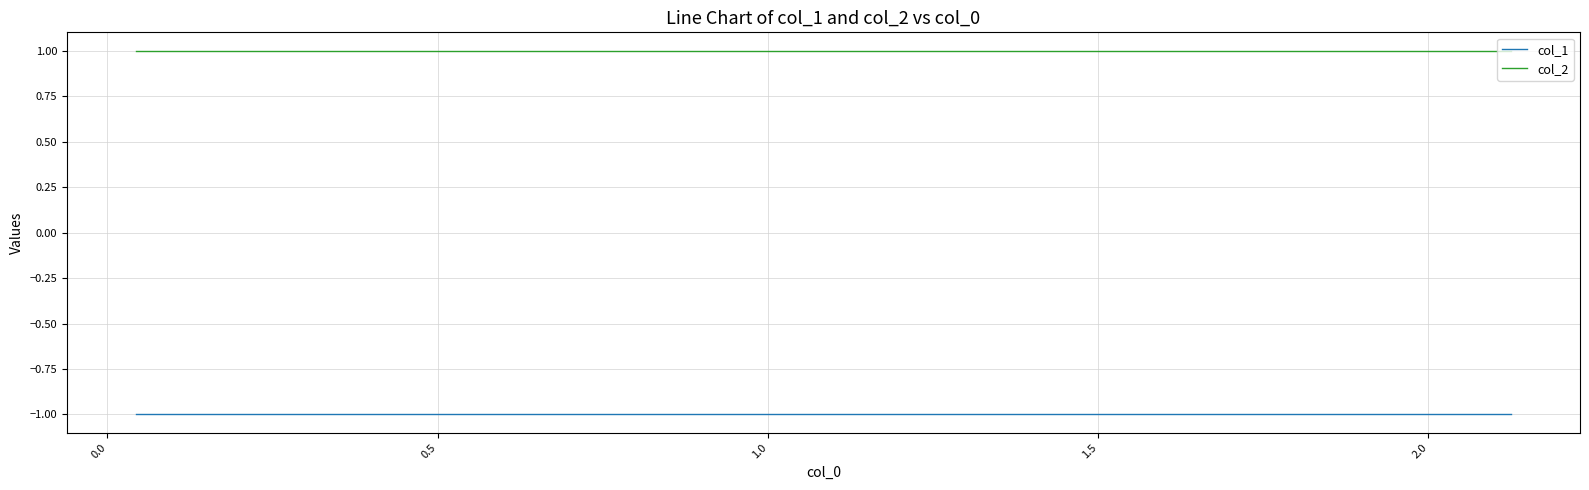

What is the sum of all col_2 values?

10